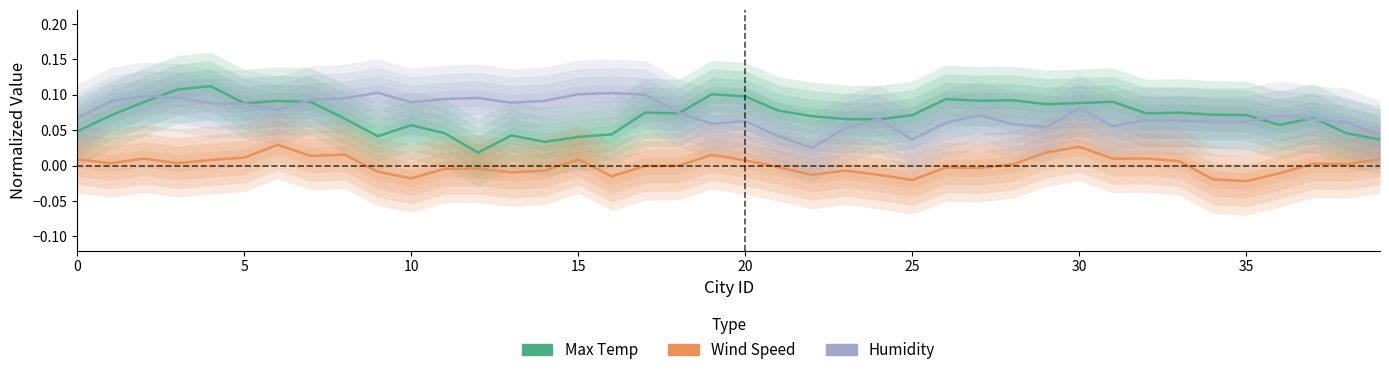

At how many categories does at least one series exceed 0?

40